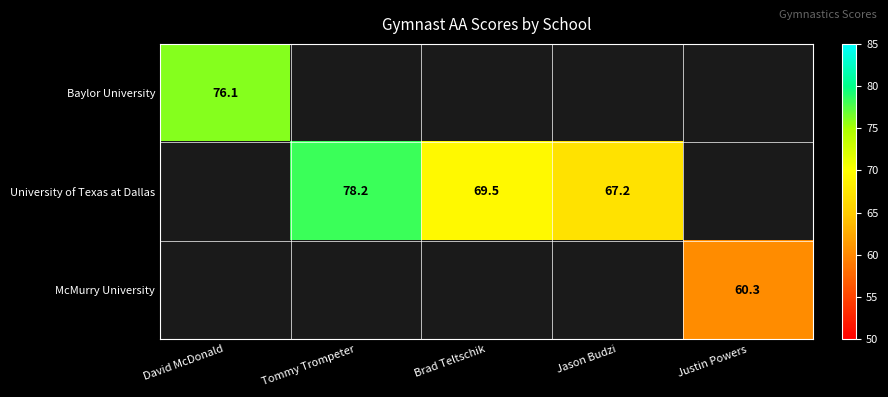

The University of Texas at Dallas series shows 67.2 at Jason Budzi. True or false?

True